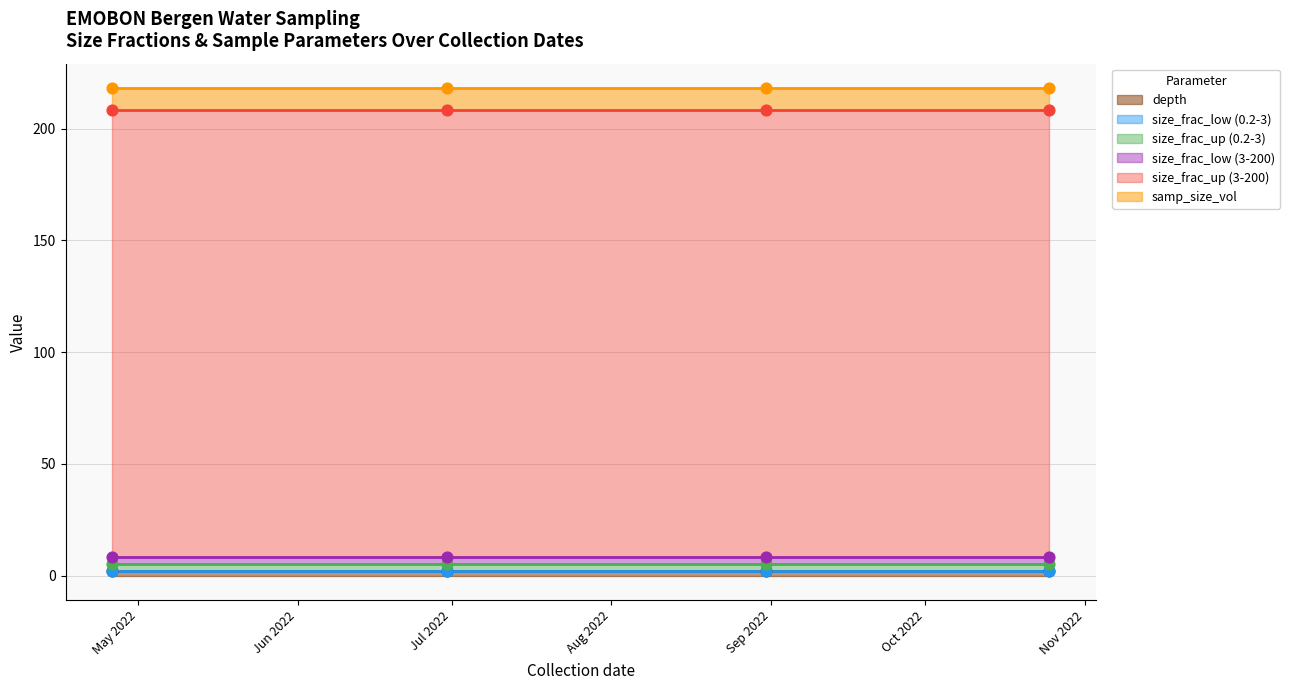

Which series has the largest Y range (max minus min)?

depth